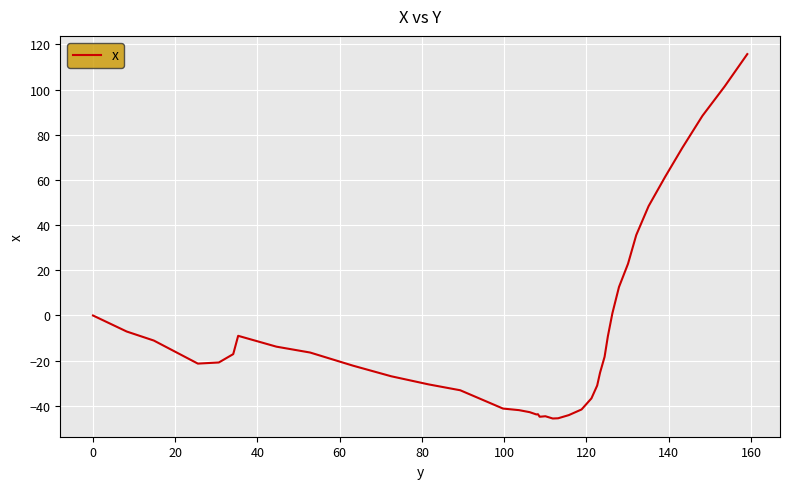

What is the difference between the maximum and minimum values?

161.3